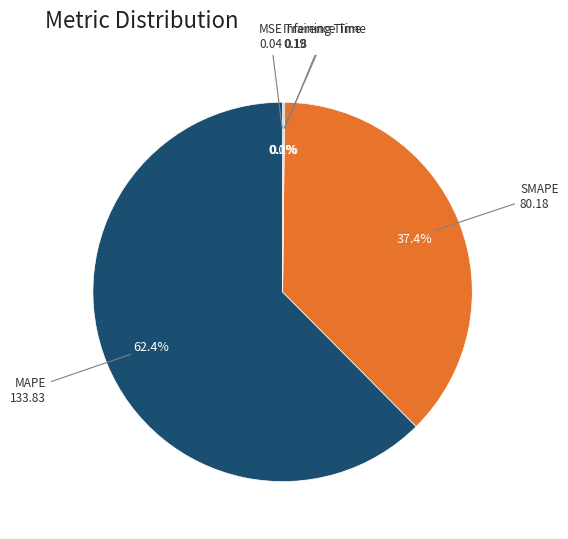

What is the largest slice in the pie chart?

MAPE